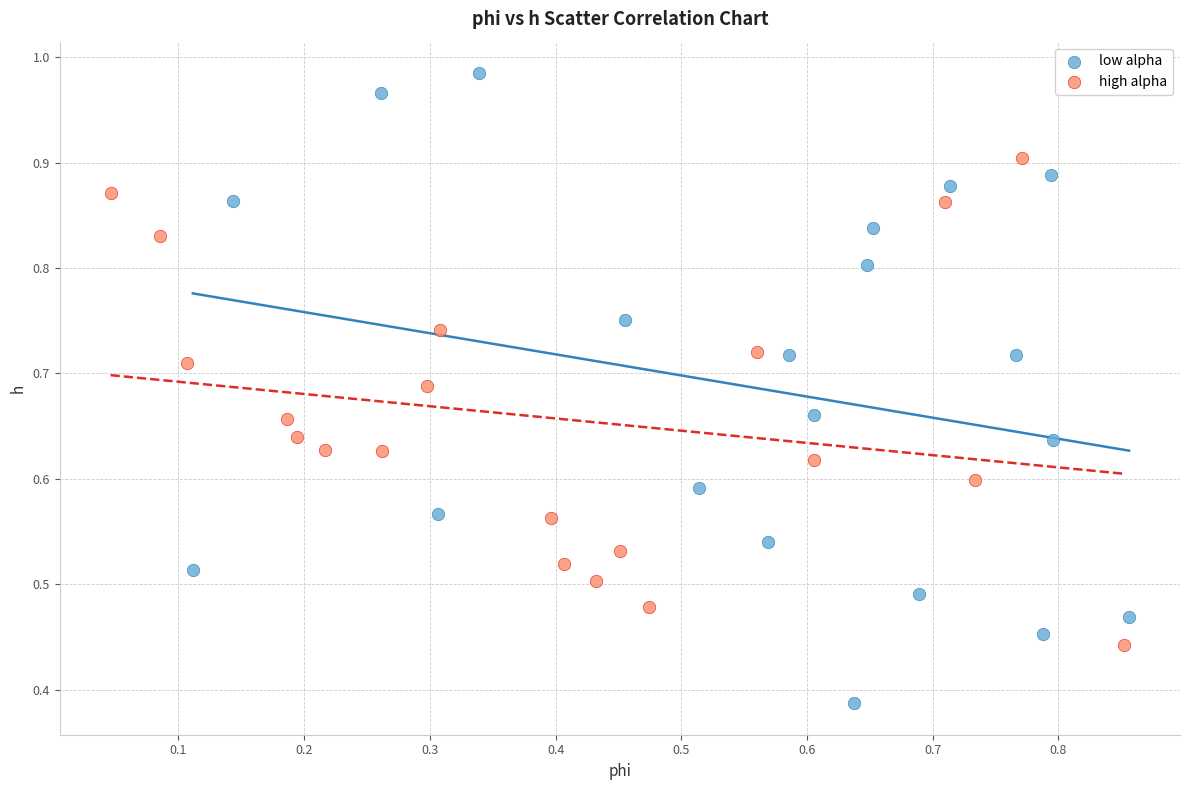

Which series reaches the minimum Y coordinate?

low alpha